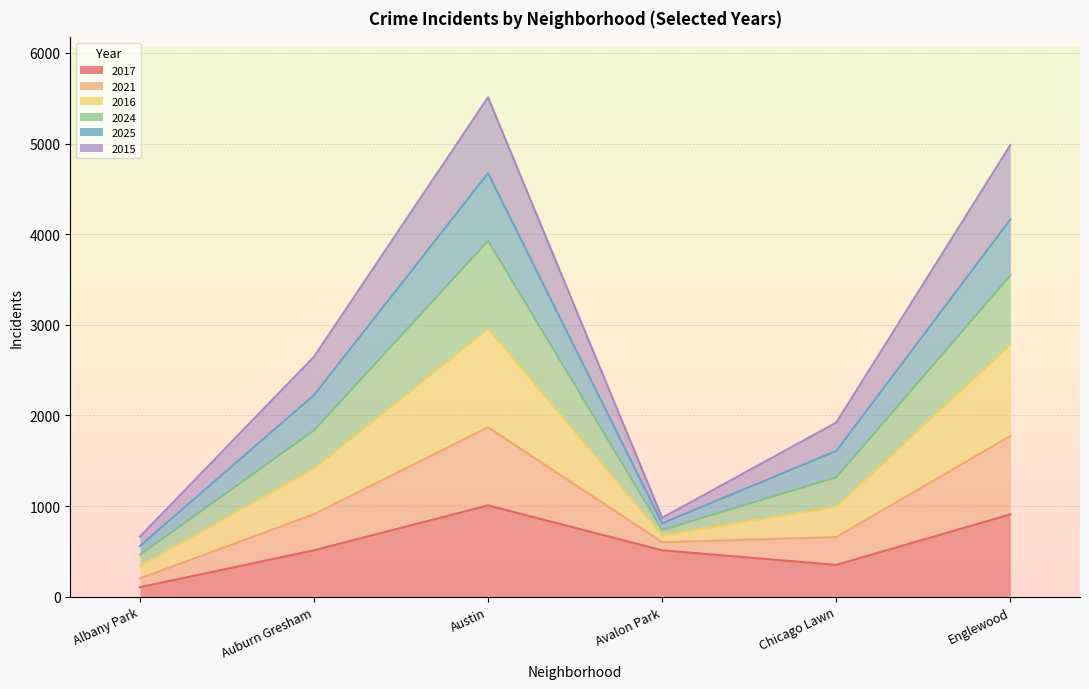

What is the label of the 6th point from the left?

Englewood